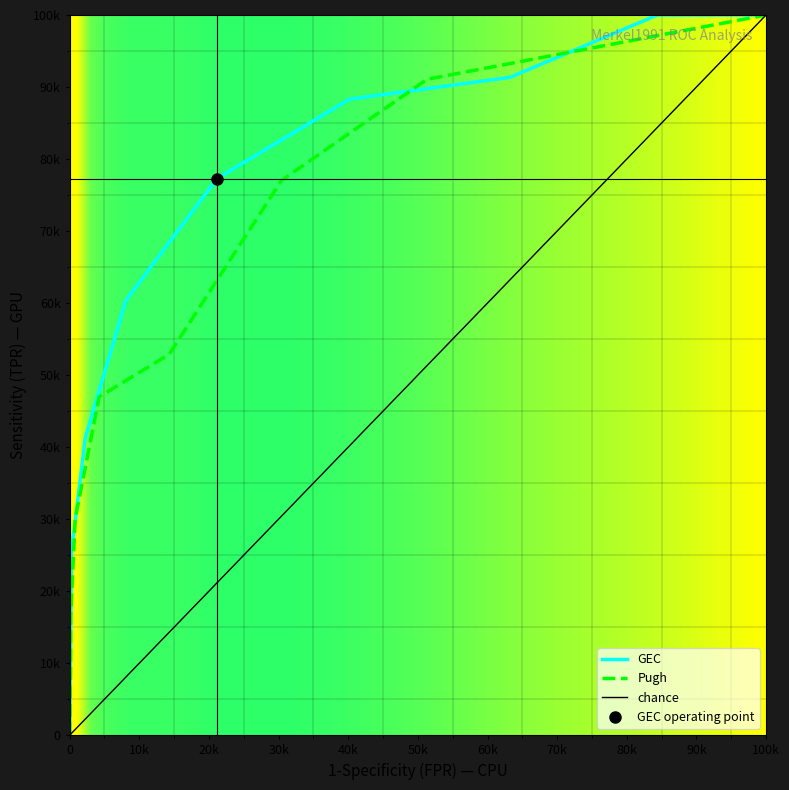

List the series in order of their overall mean, highest first.

GEC, Pugh